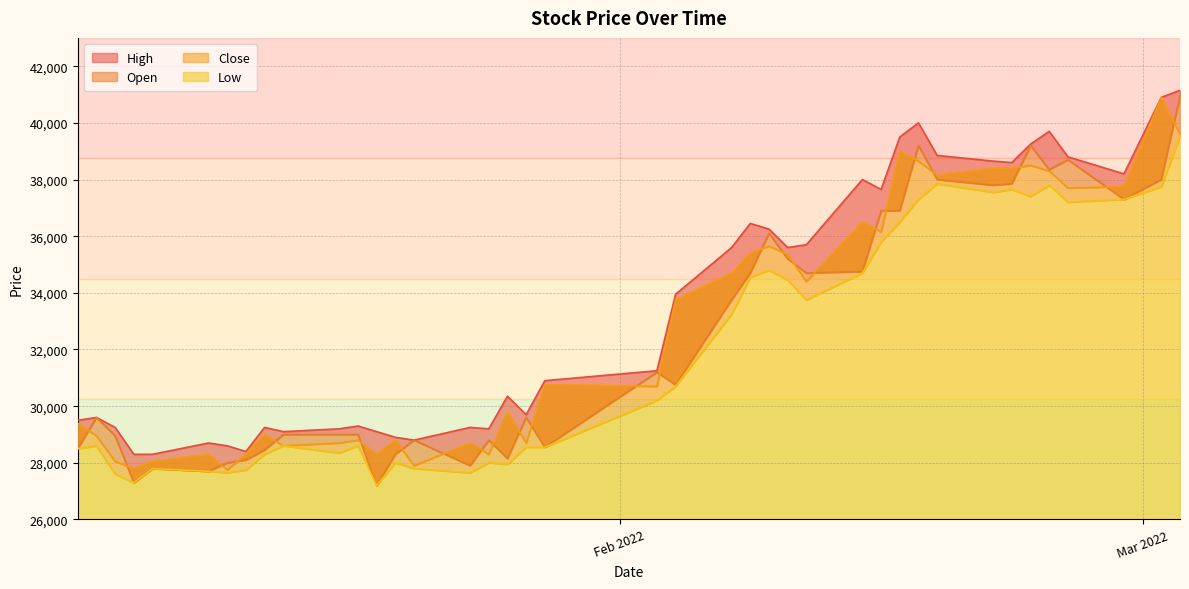

What are all the series names shown in the legend?

Open, High, Low, Close